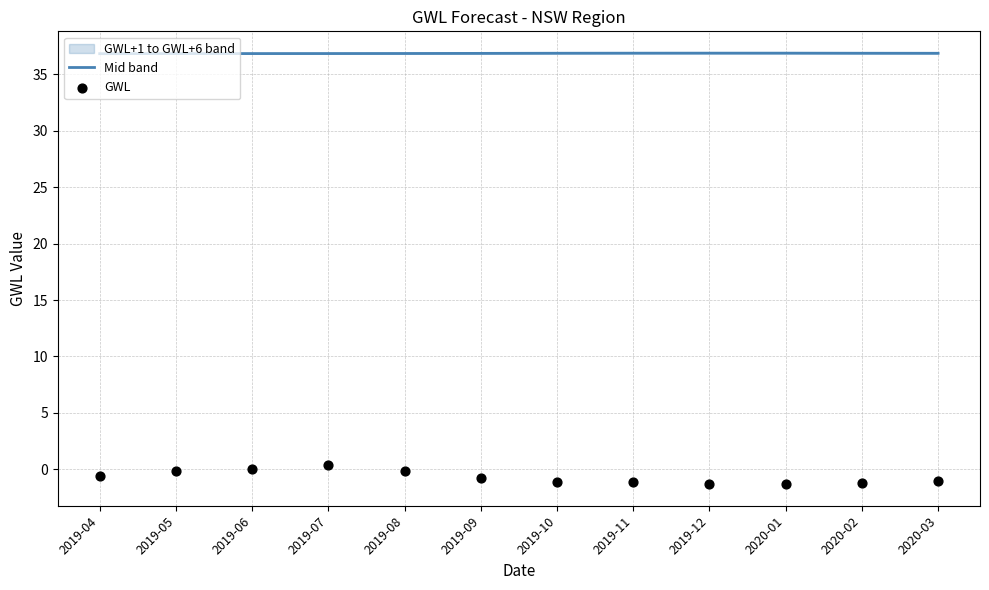

Which series contains the highest Y value?

Mid band